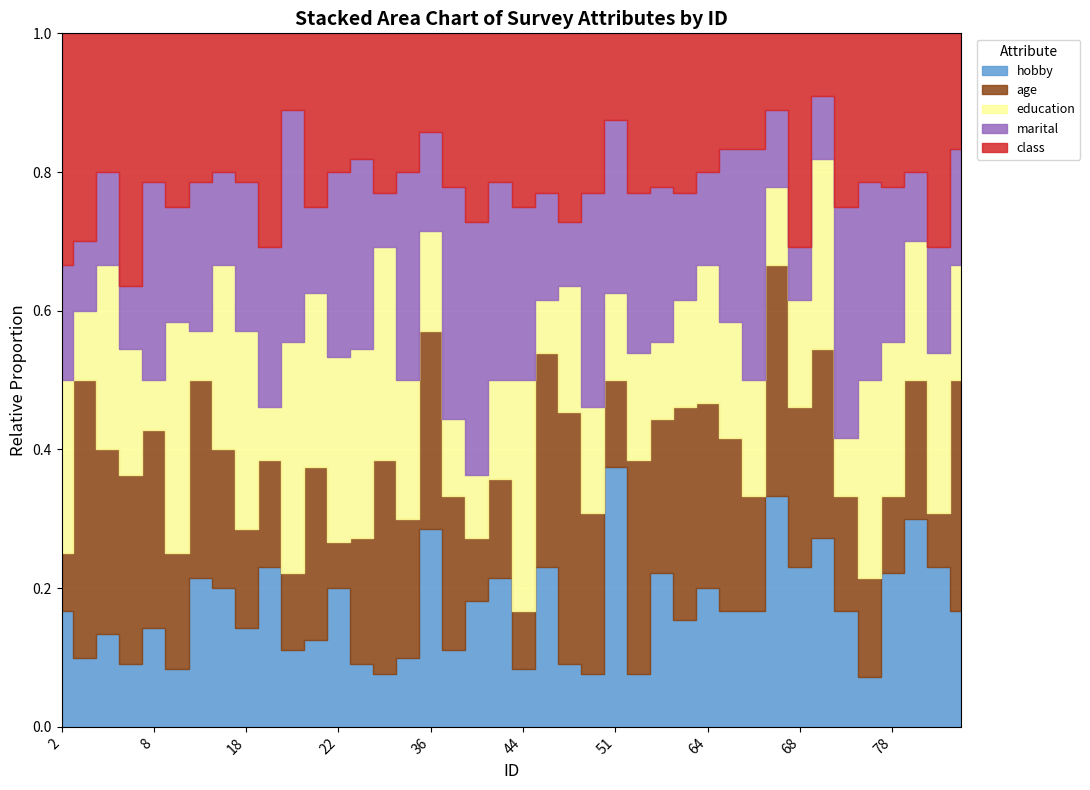

Which series has the largest total across all categories?

class